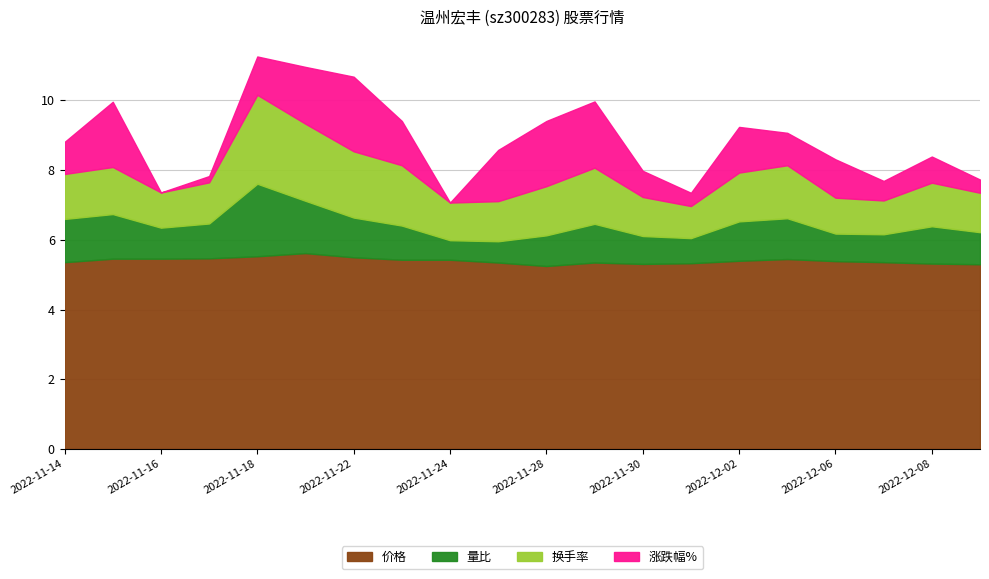

What is the average value of the 涨跌幅% series?

-0.1